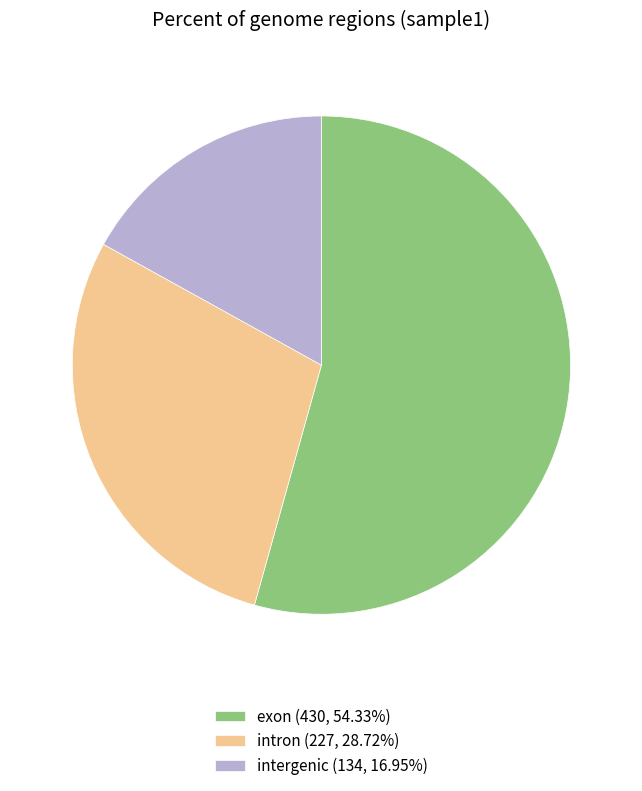

Does exon (430, 54.33%) account for over 50% of the chart?

Yes